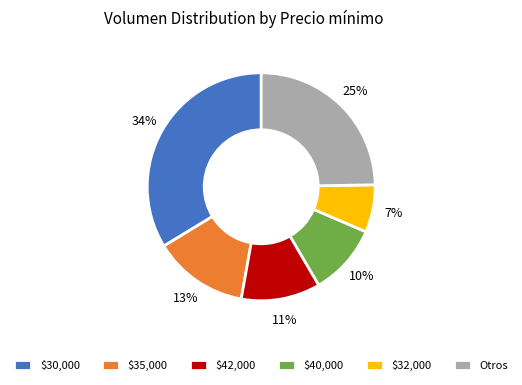

To the nearest percent, what portion does $32,000 represent?

7%